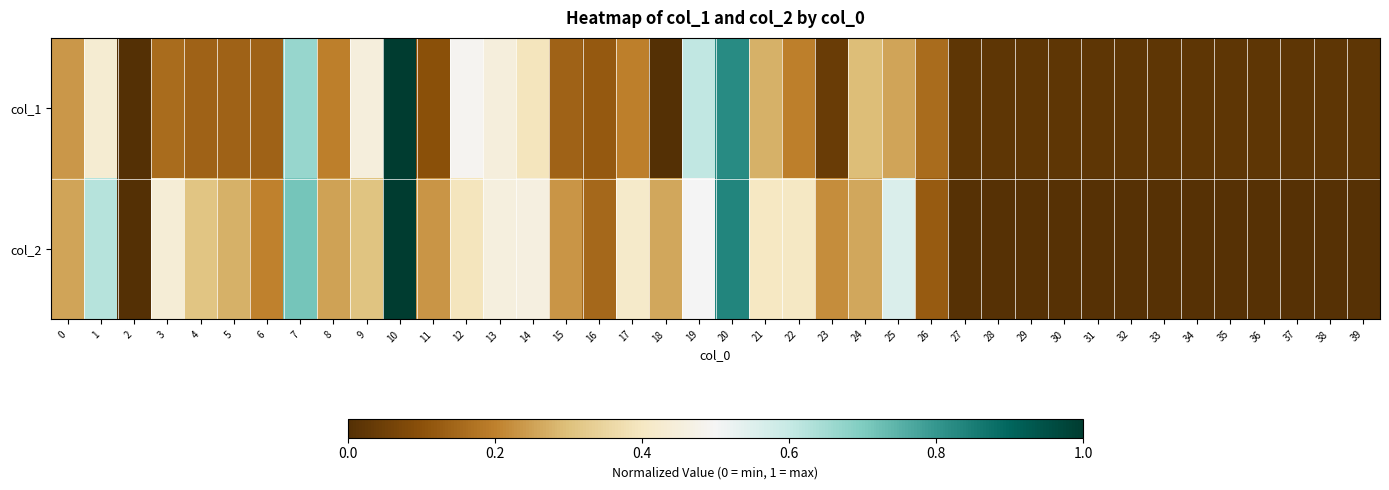

Rank the series by their average value, from lowest to highest.

col_1, col_2